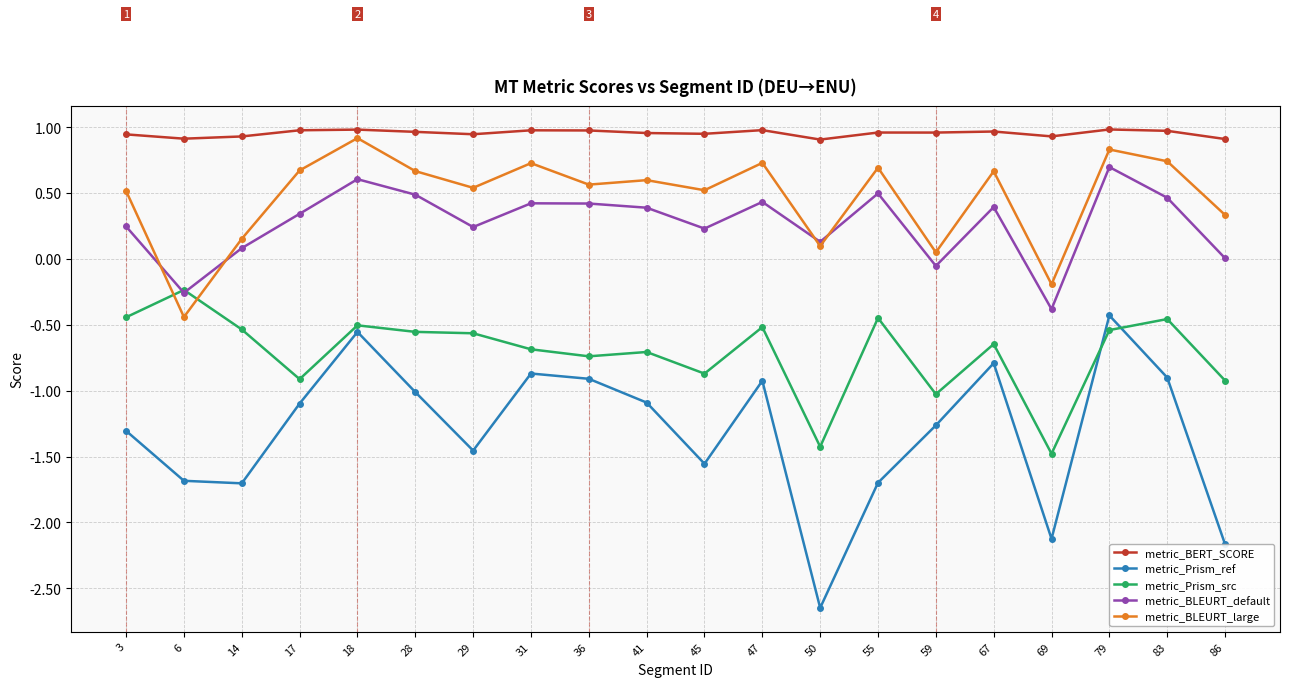

How many values in metric_BLEURT_large are below zero?

2